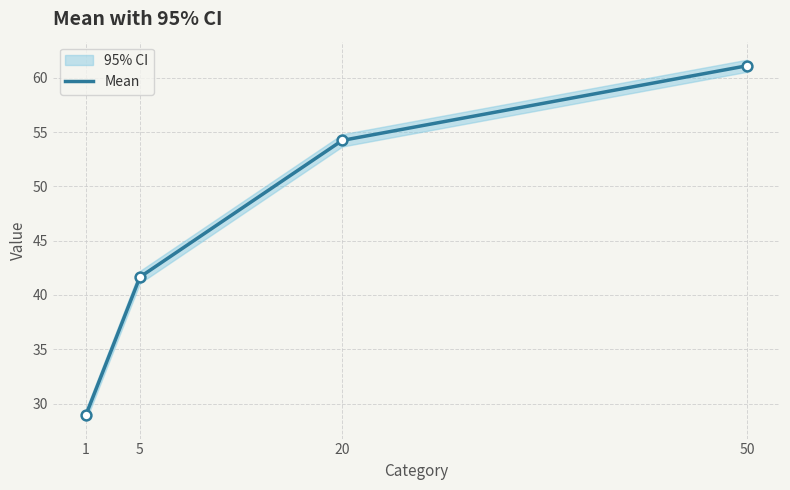

What is the ratio of the value at 50 to the value at 5?

1.5